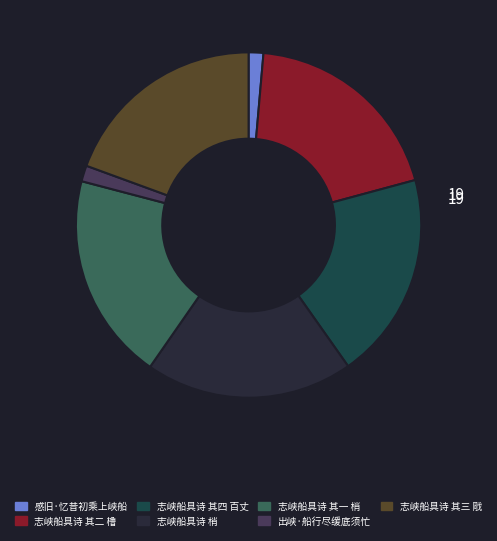

How many segments does this pie chart have?

7